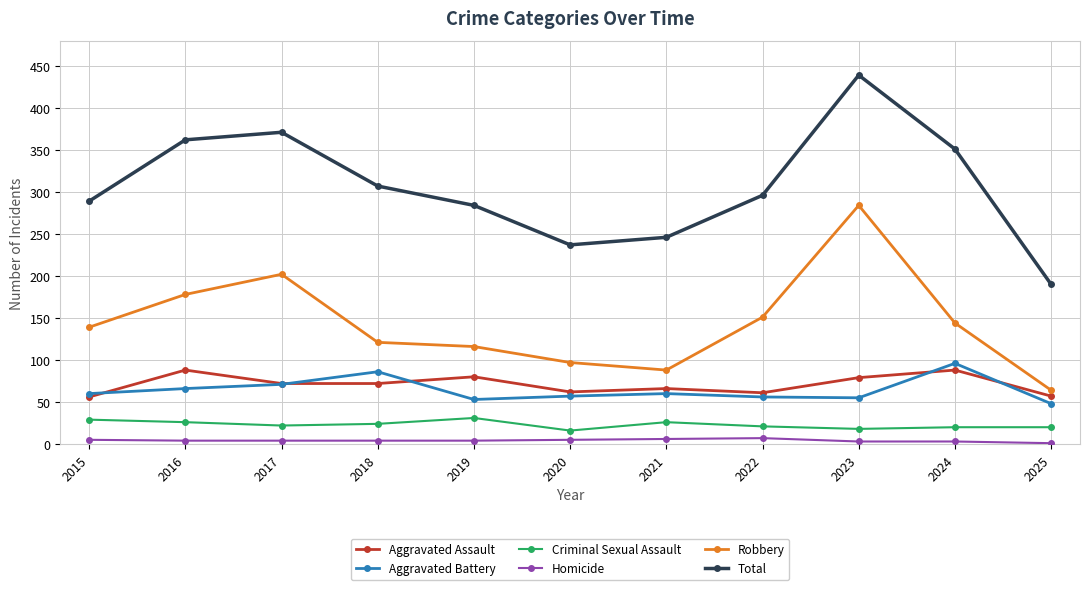

At which label is Total closest to 314?

2018